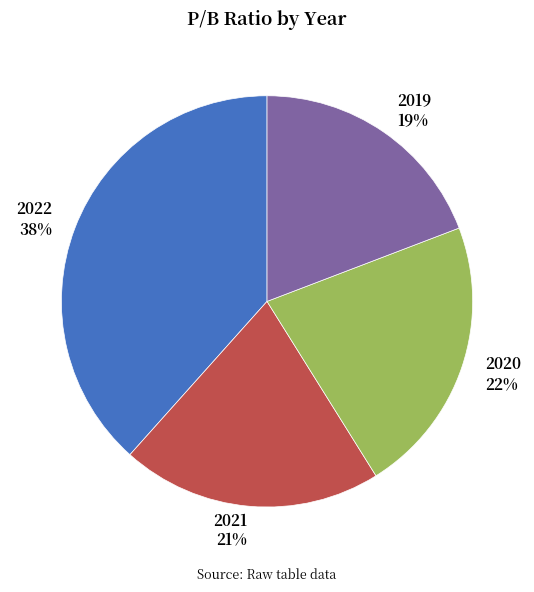

Count the number of slices in the pie.

4